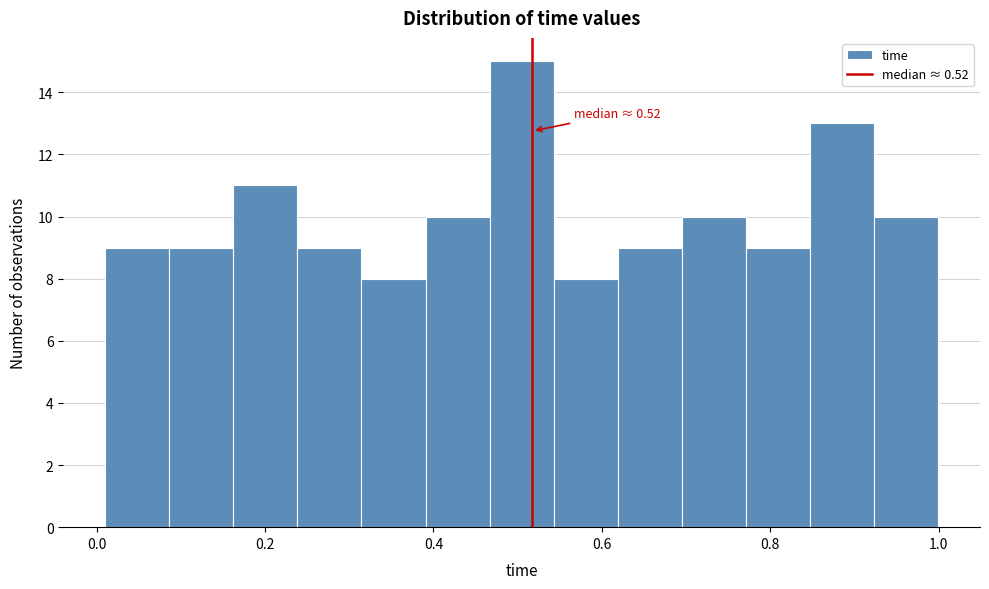

Read against the x-axis, roughly where is the centre of the tallest bar?

0.50